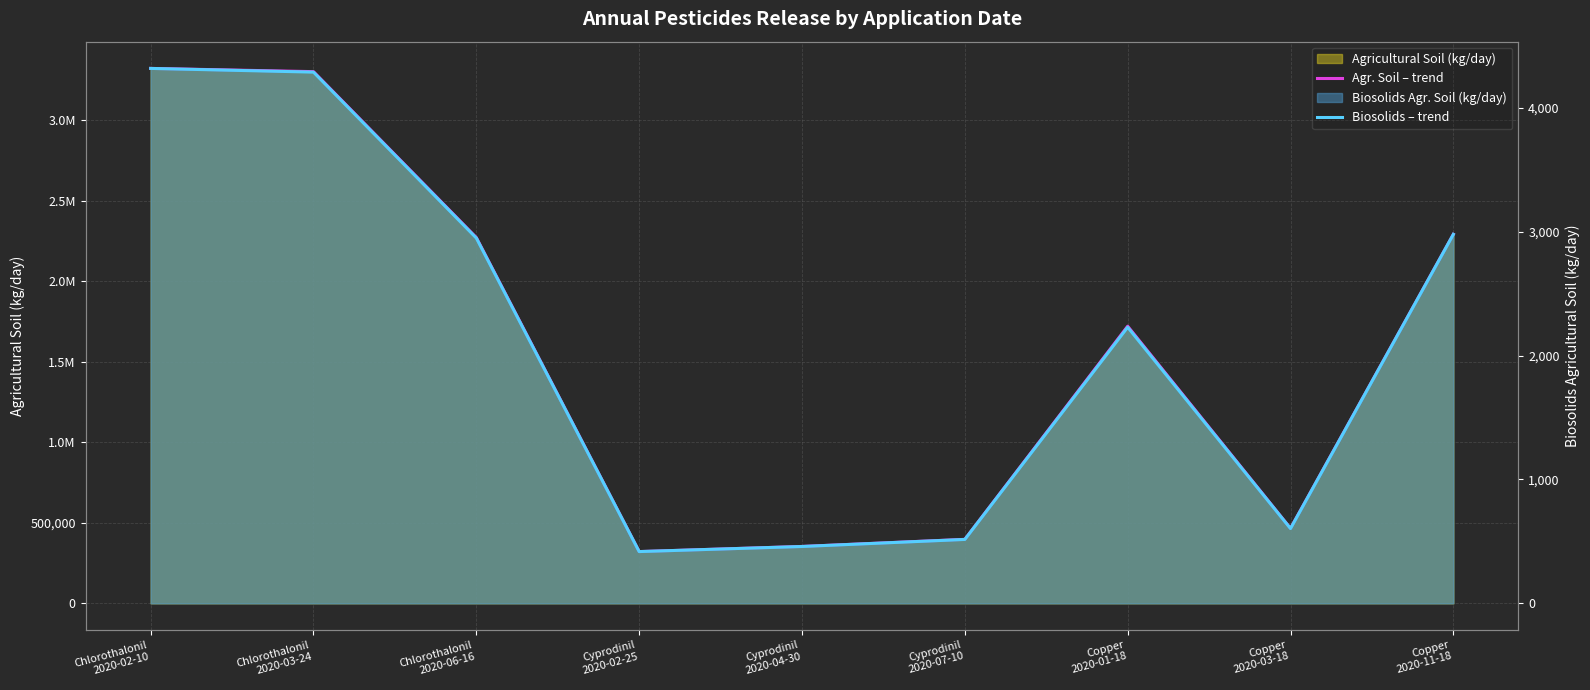

Between Chlorothalonil
2020-03-24 and Cyprodinil
2020-02-25, which series saw the biggest shift?

Agr. Soil – trend